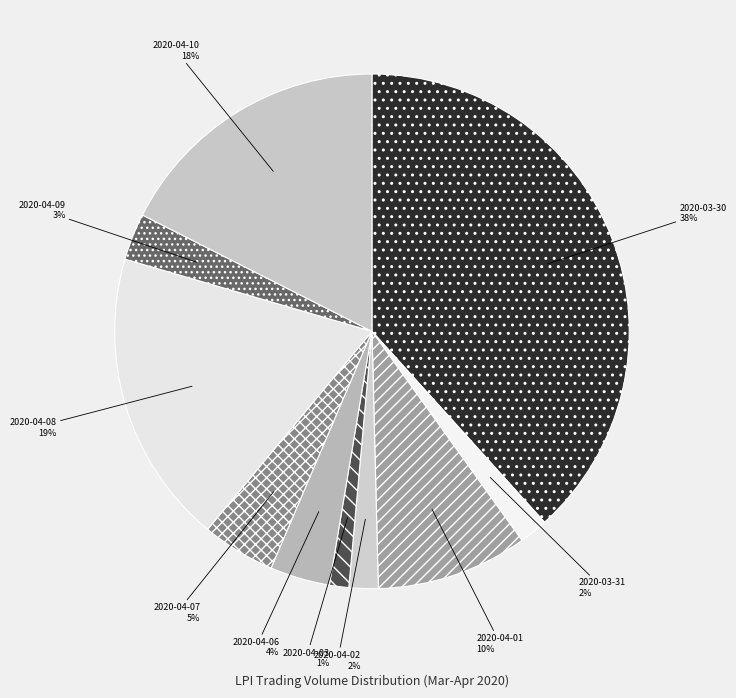

Combined, do 2020-04-07 and 2020-04-09 account for over 50%?

No